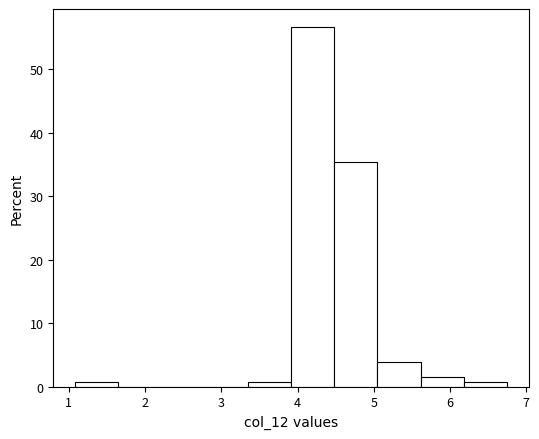

What is the height of the bar covering 4.5 to 5.0 on the x-axis? Neither the bar edges nor the heights are printed on the chart, so give them approximately, as read against the axes.

35